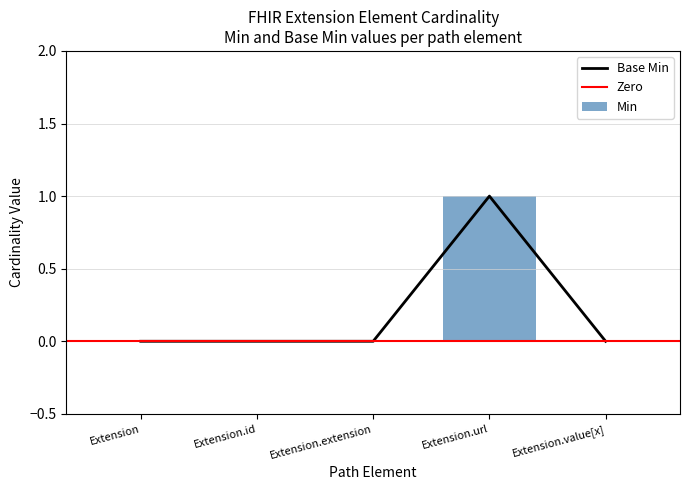

Is the value of Base Min at Extension.url greater than the value of Min at Extension?

Yes